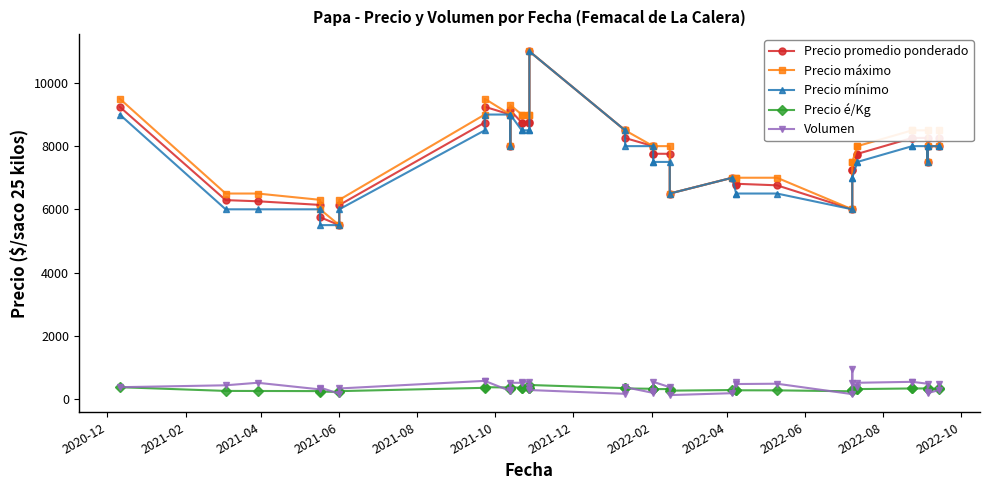

Count the number of categories in the chart.

40